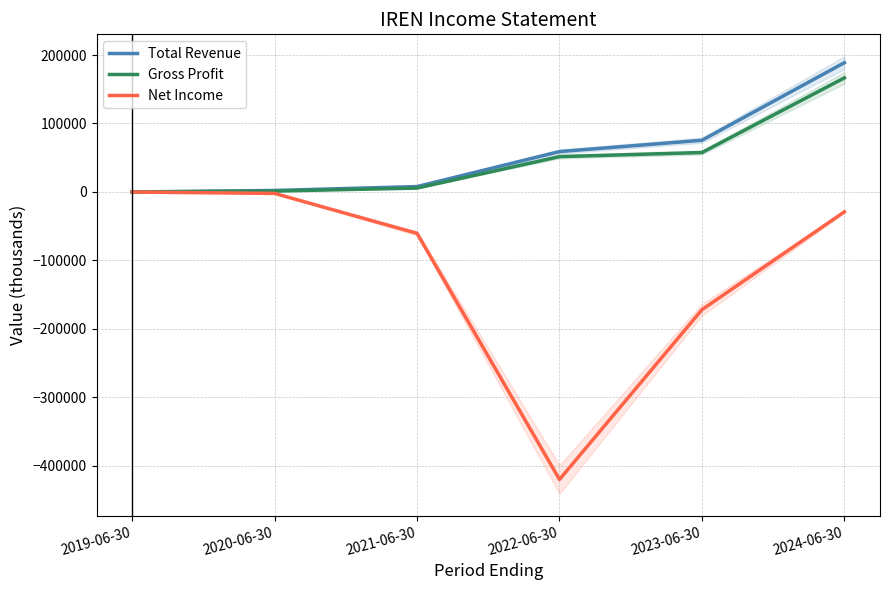

Which series has the largest total across all categories?

Total Revenue